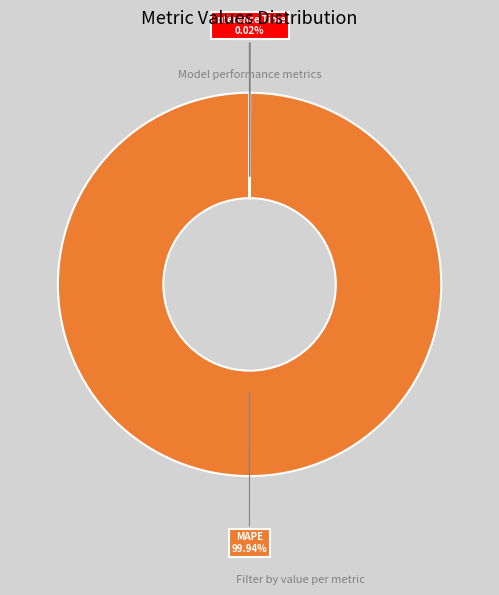

Is there a majority slice in this chart?

Yes